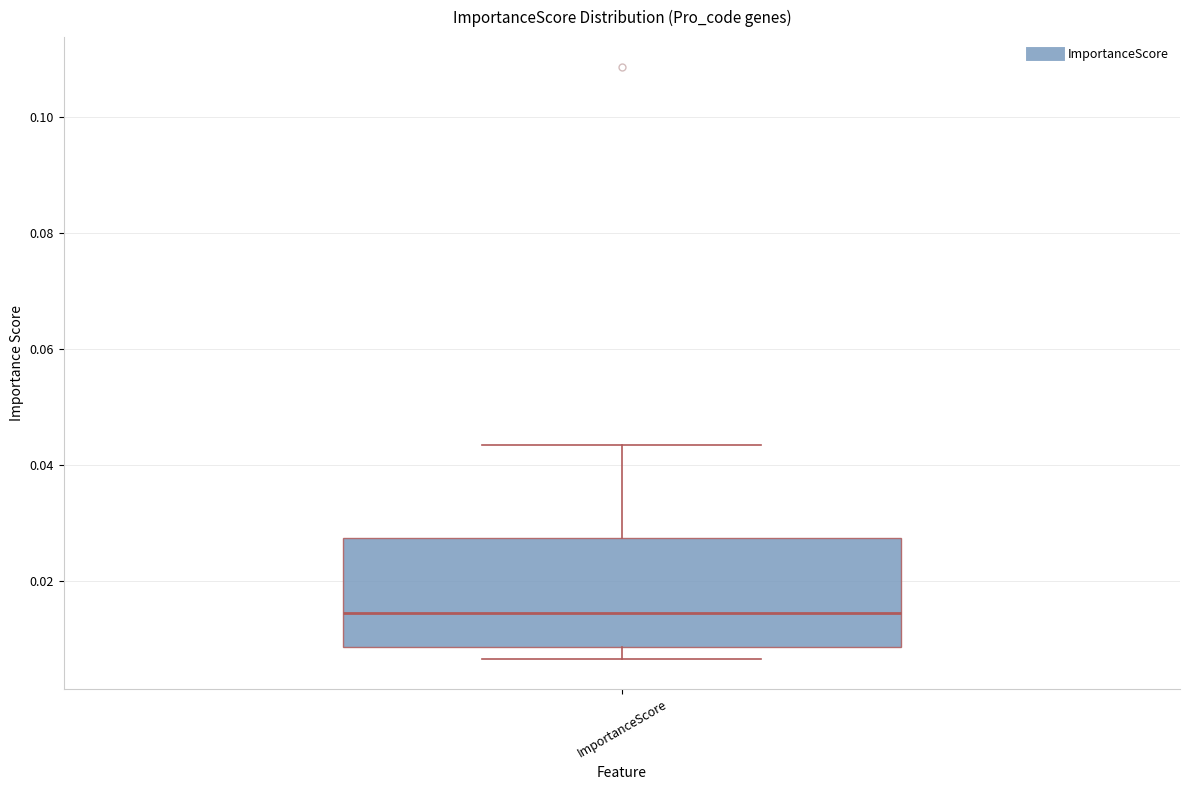

Transcribe this box plot: give where the median line is, the range the box spans, and where the two whiskers end, as read against the y-axis. The values are not printed on the chart, so give them approximately, as read against the axis.

median 0.014, box 0.008 to 0.028, whiskers 0.006 to 0.044